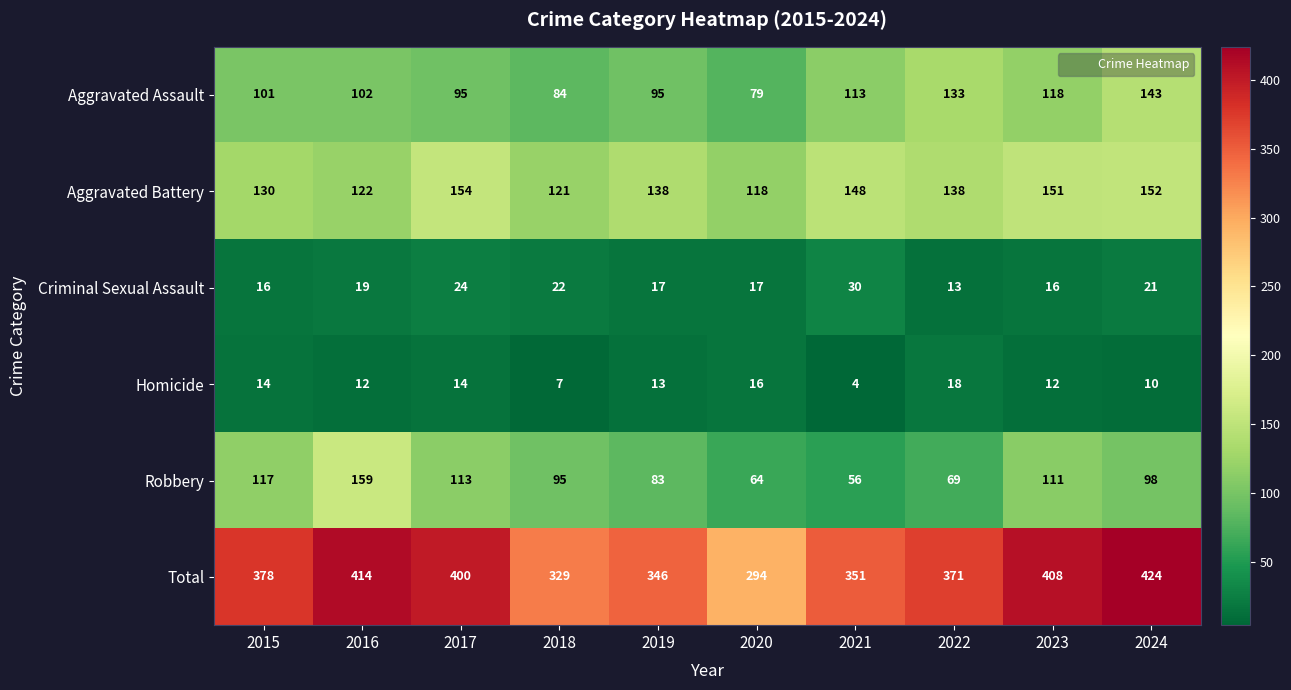

What is the difference between the highest and lowest values at 2020?

278